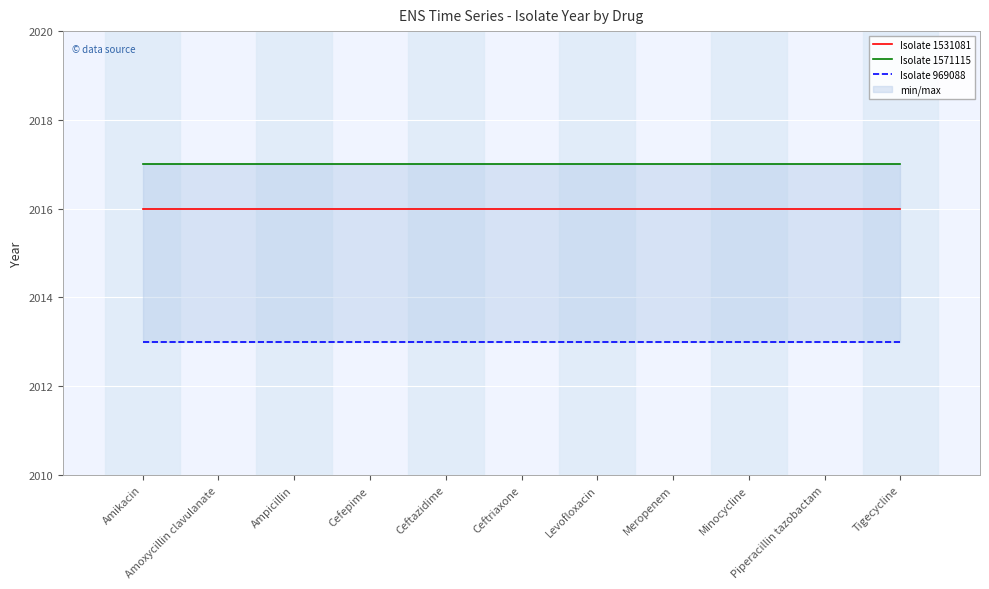

Rank the series by their maximum value, from lowest to highest.

Isolate 969088, Isolate 1531081, Isolate 1571115